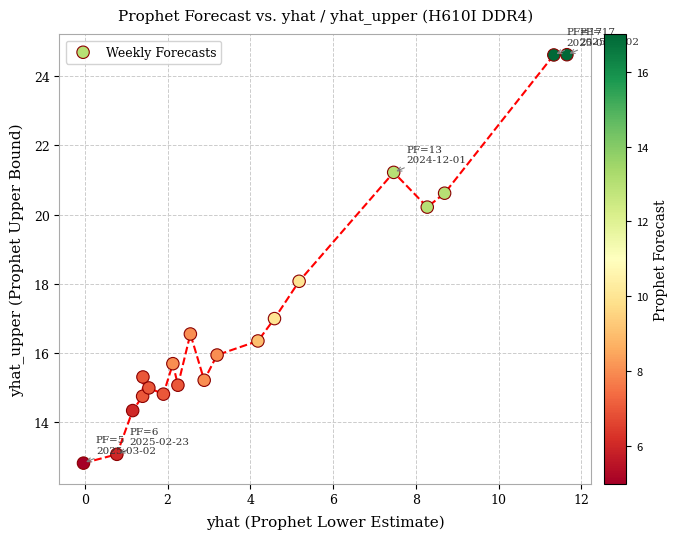

What is the range of Y values (max minus min)?

11.8